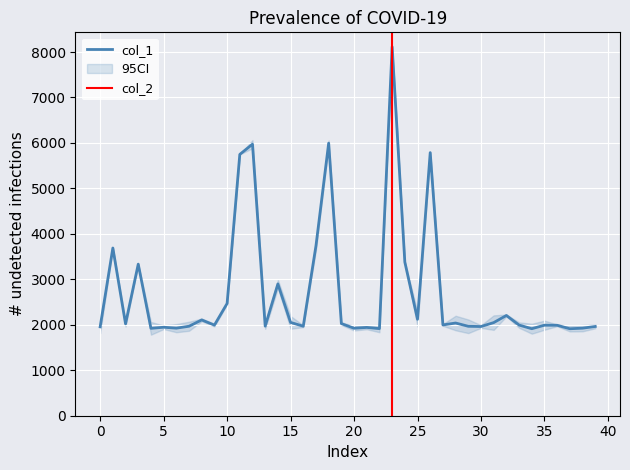

True or false: the data shows 1984 at 18.

False